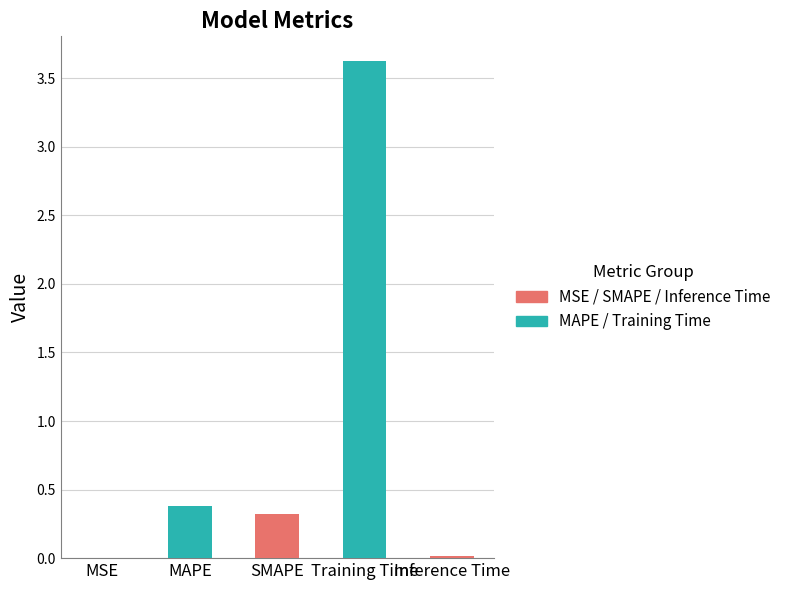

What is the change in value from SMAPE to Inference Time?

-0.3